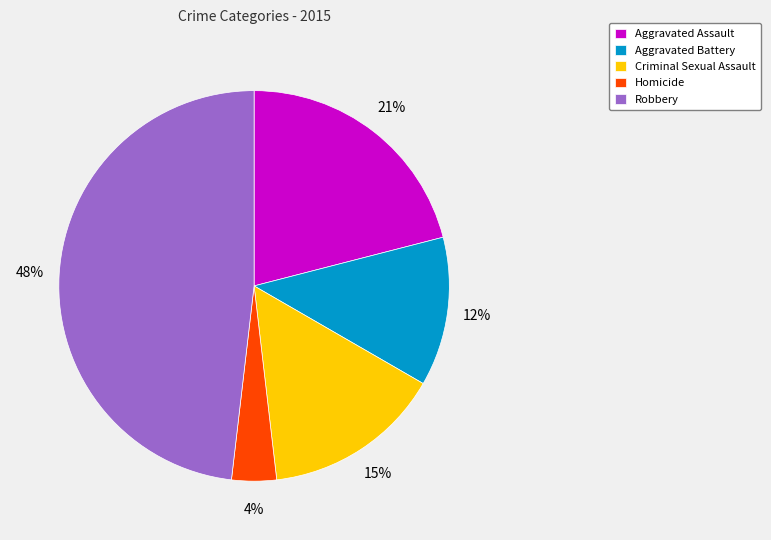

To the nearest percent, what is the combined percentage of Aggravated Battery and Aggravated Assault?

33%